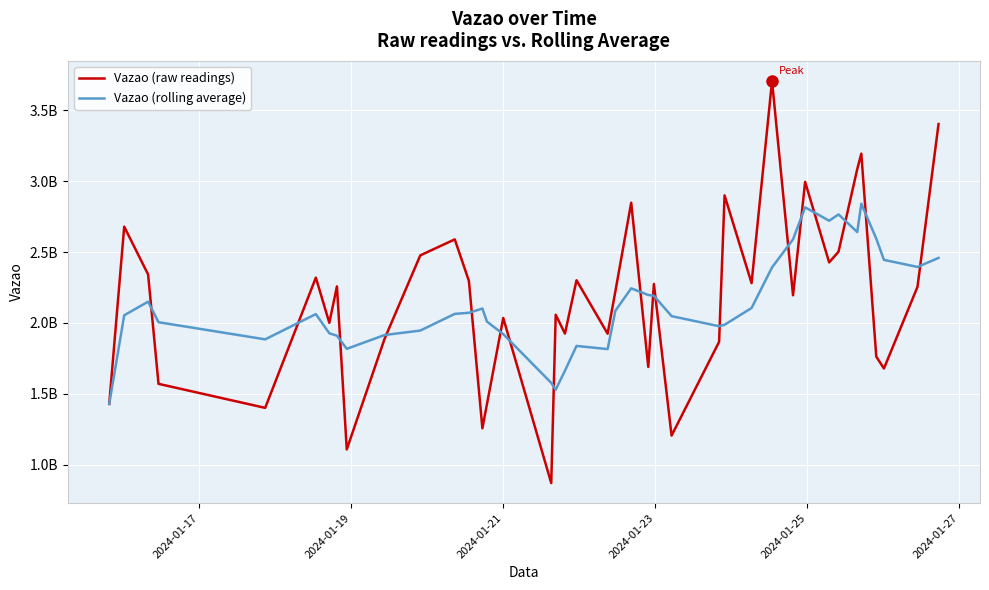

Does the chart have visible grid lines?

Yes